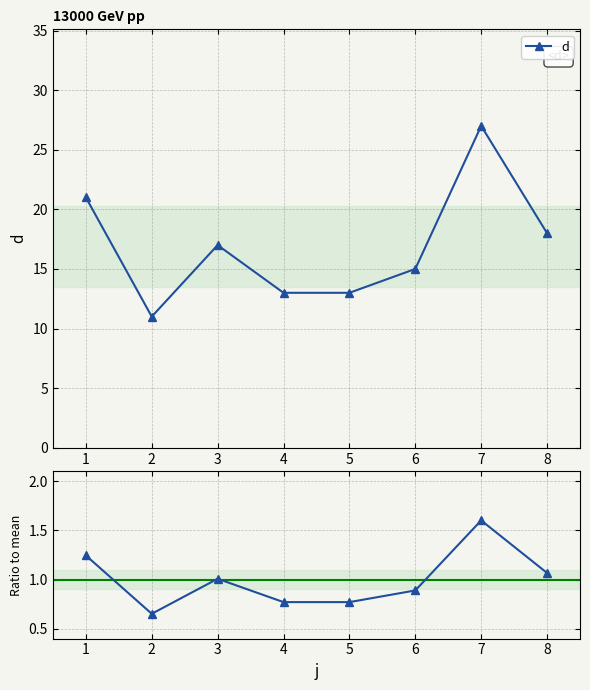

The value of d at 3 is 25. True or false?

False